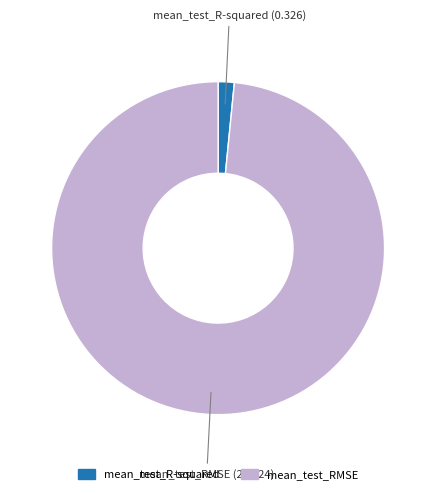

Between mean_test_RMSE and mean_test_R-squared, which is larger?

mean_test_RMSE